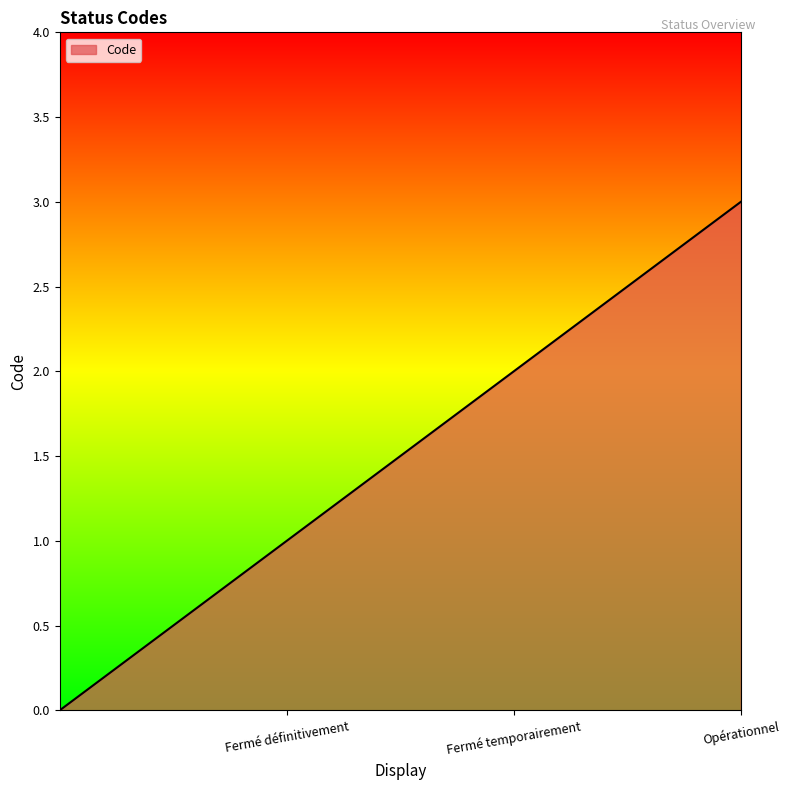

What is the sum of all values?

6